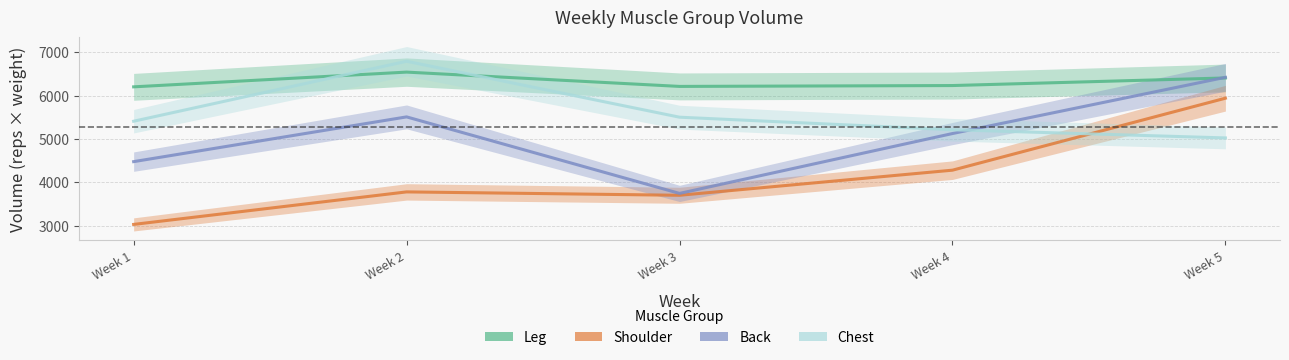

List the labels in order of Back value, smallest first.

Week 3, Week 1, Week 4, Week 2, Week 5